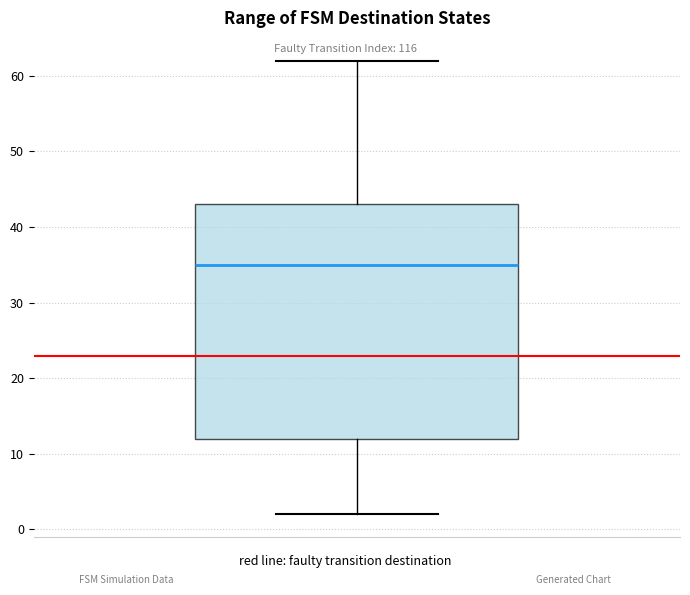

Transcribe this box plot: give where the median line is, the range the box spans, and where the two whiskers end, as read against the y-axis. The values are not printed on the chart, so give them approximately, as read against the axis.

median 35, box 12 to 43, whiskers 2 to 62